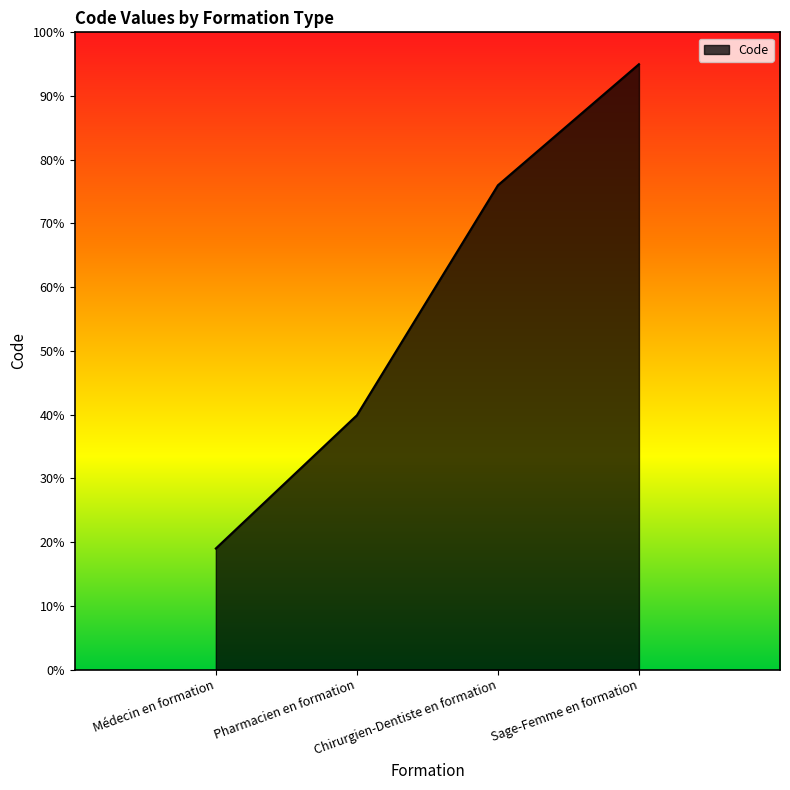

At which label is the value closest to 57?

Pharmacien en formation